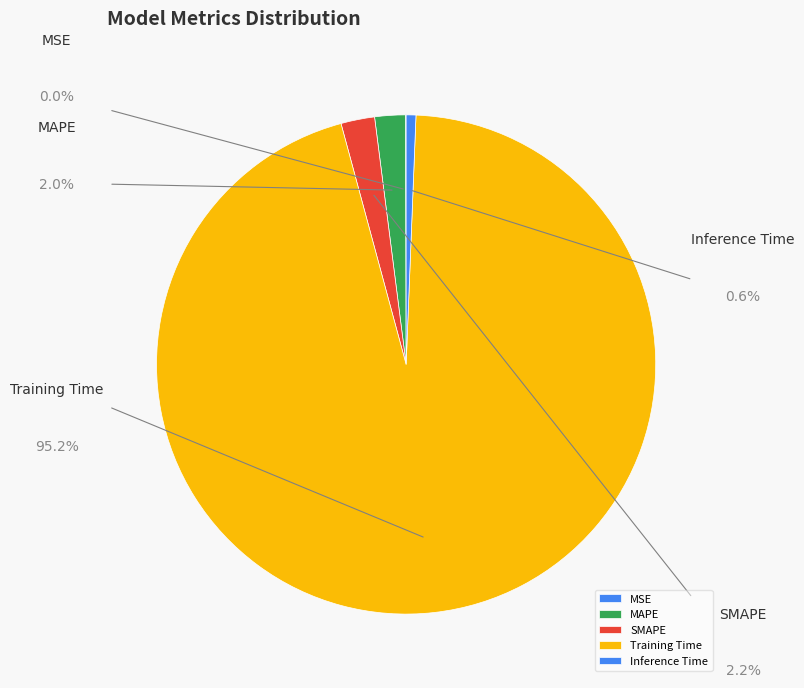

How many slices are in this pie chart?

5